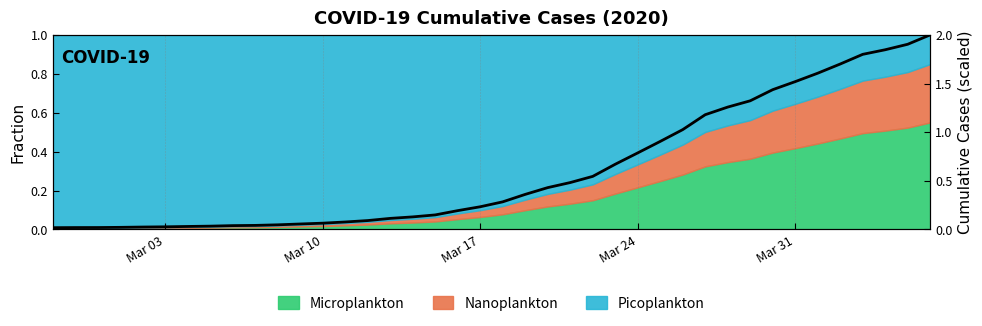

What is the label of the 1st point from the left?

Mar 03